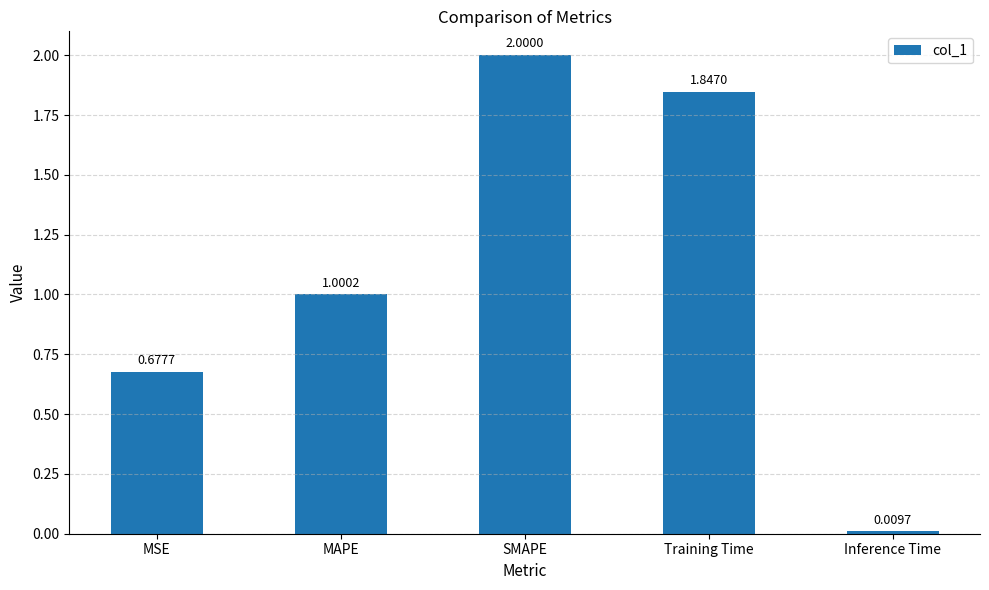

What is the maximum value shown in the chart?

2.0